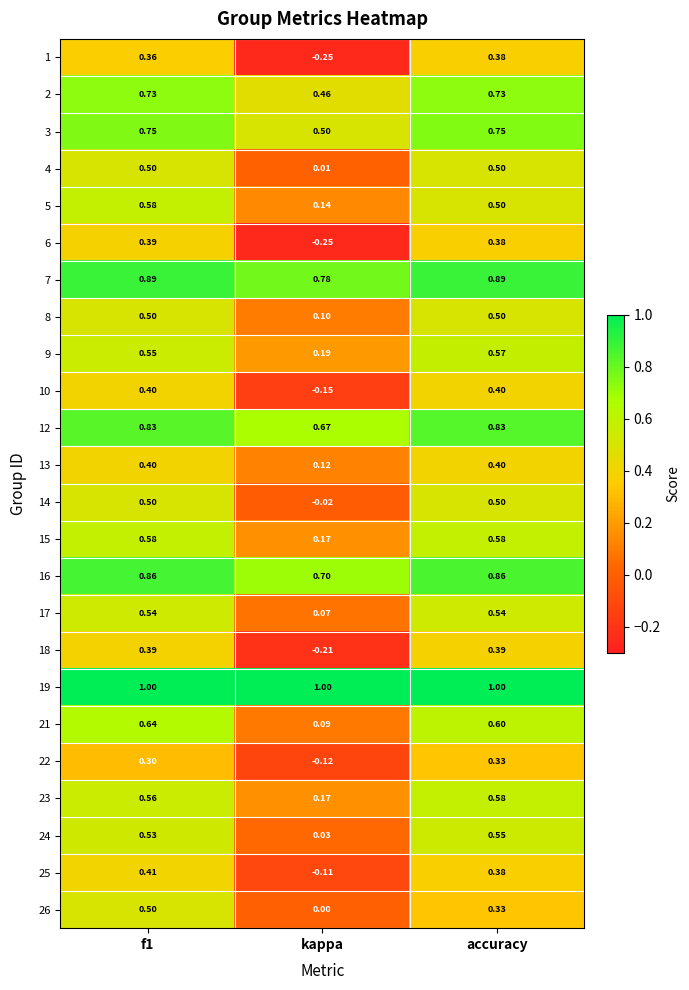

Is the value of 26 at f1 greater than the value of 7 at accuracy?

No